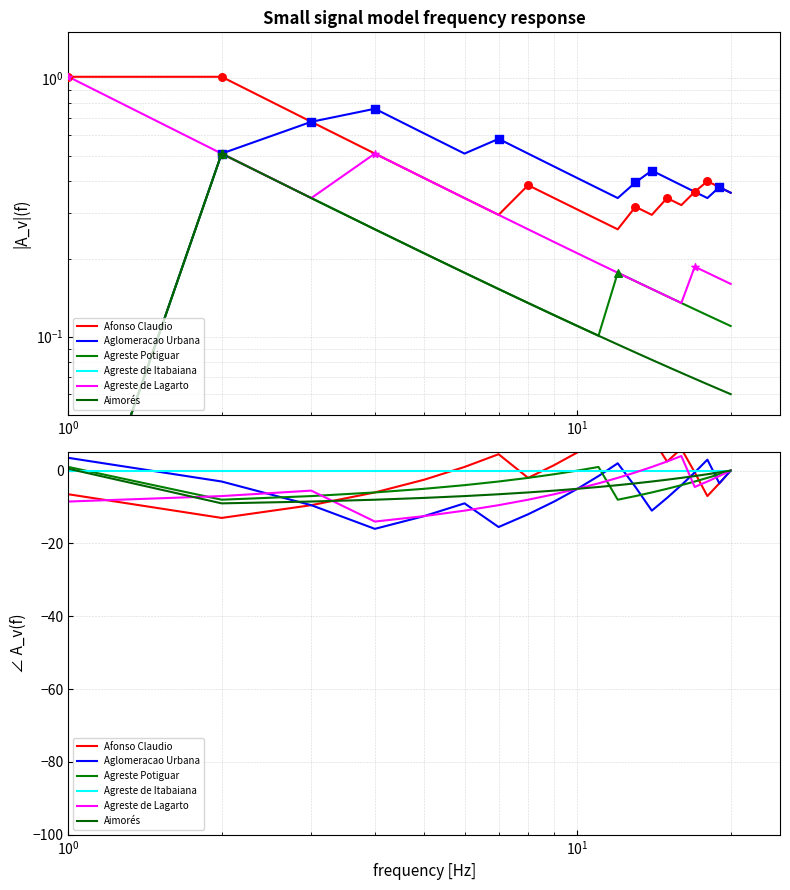

Which series reaches the maximum Y coordinate?

Afonso Claudio